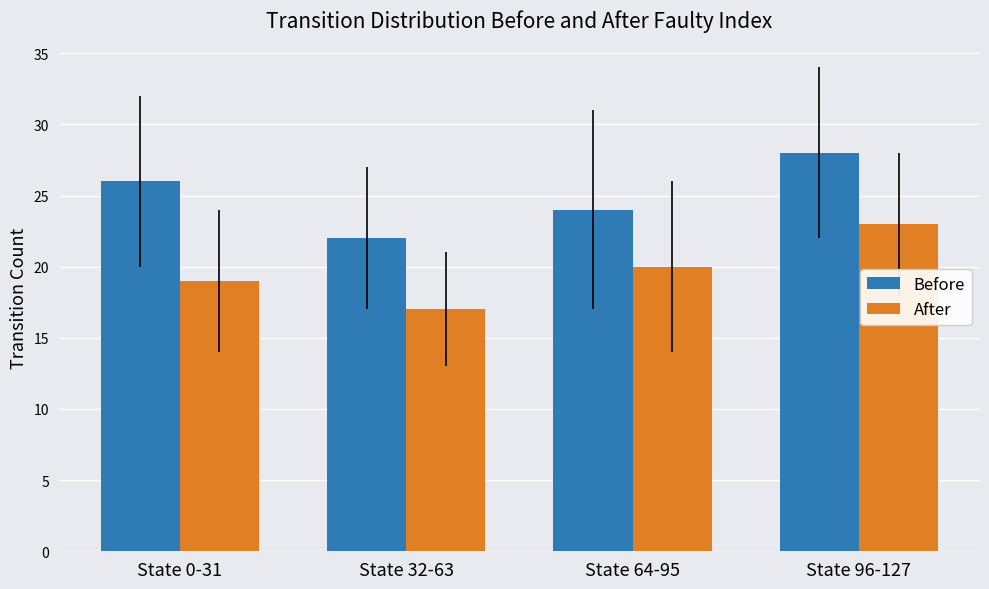

What is the sum of the Before values at State 64-95 and State 32-63?

46